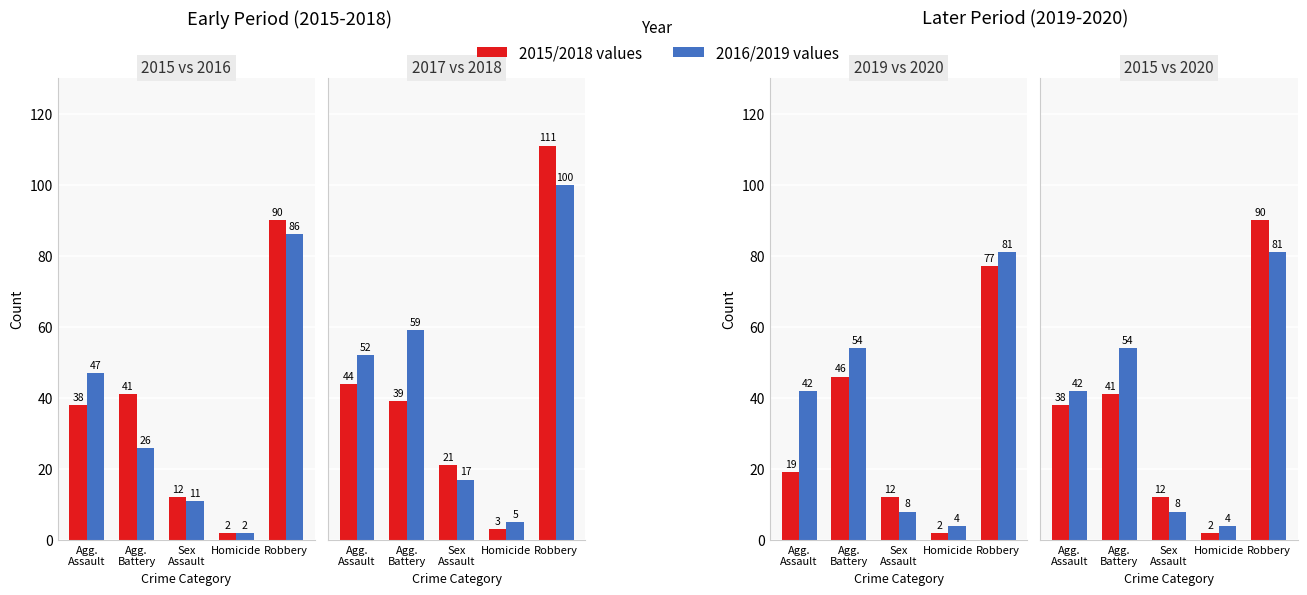

Does the chart contain stacked bars?

No